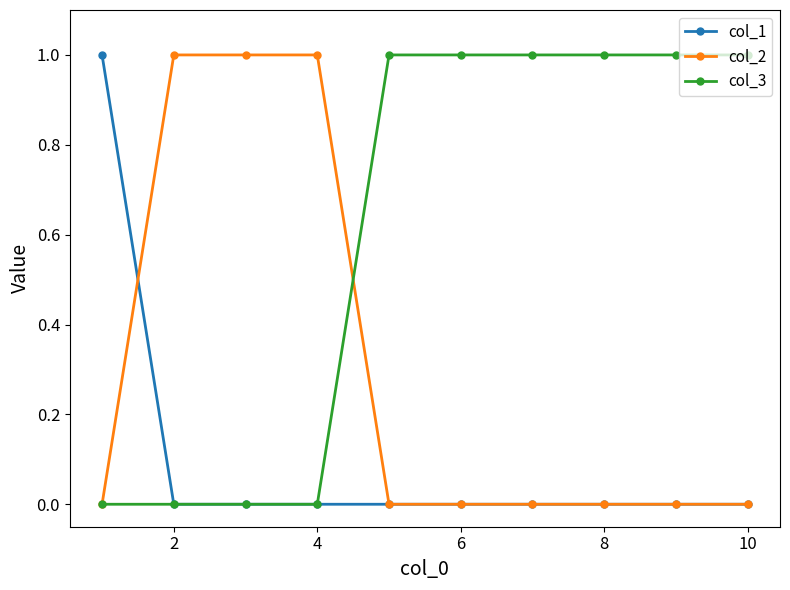

List the series in order of their overall mean, highest first.

col_3, col_2, col_1